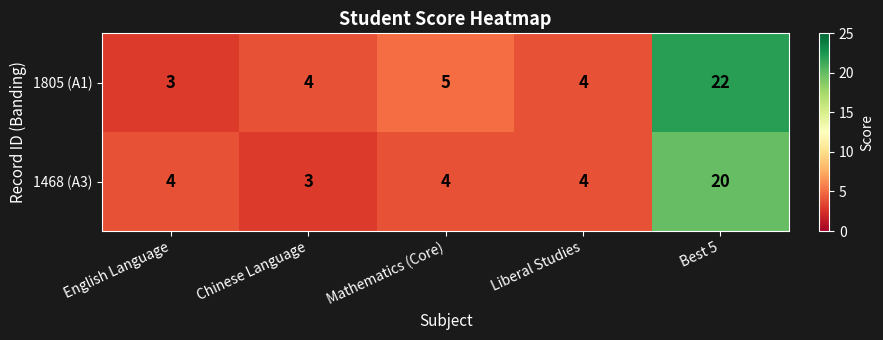

Is the value of 1805 (A1) at English Language greater than the value of 1468 (A3) at English Language?

No